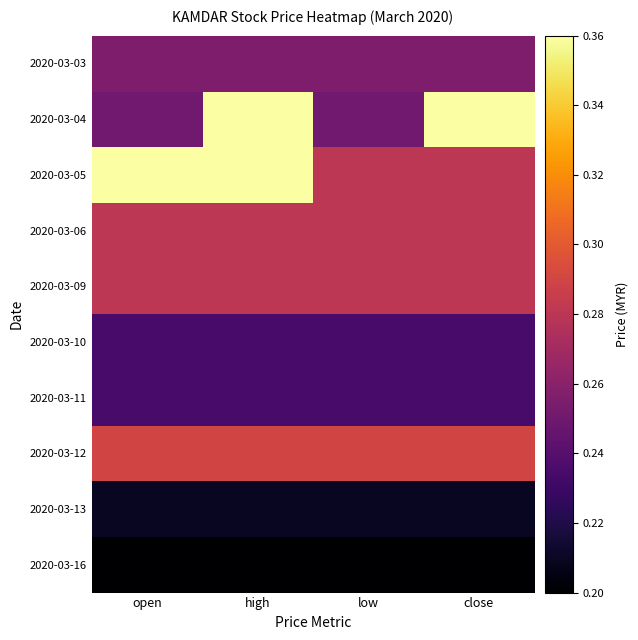

Which has a higher value, open or low?

open